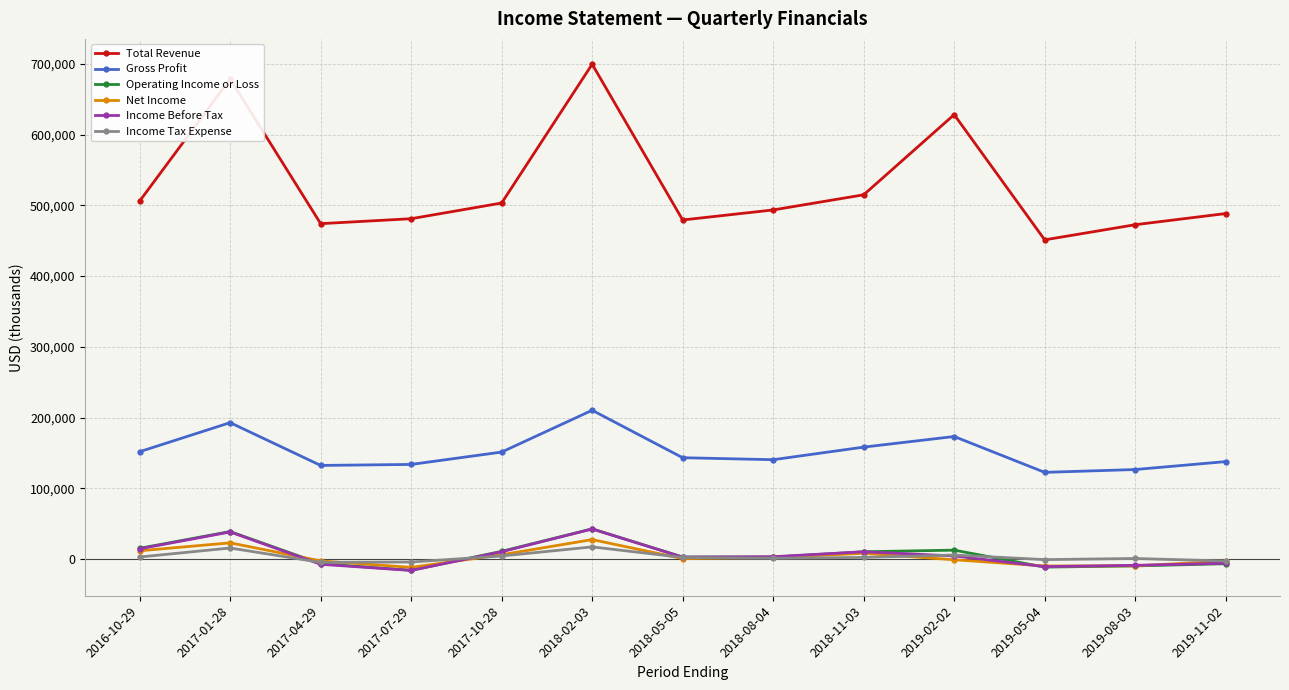

True or false: Net Income has a value of 27400 at 2018-02-03.

True